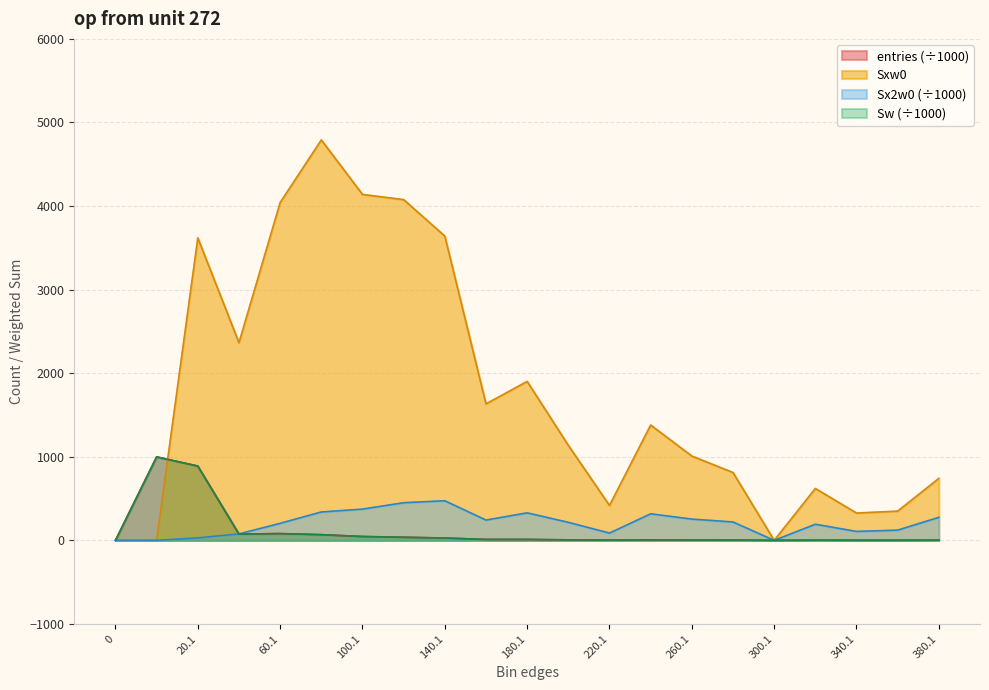

What is the sum of all Sx2w0 values?

4313.7